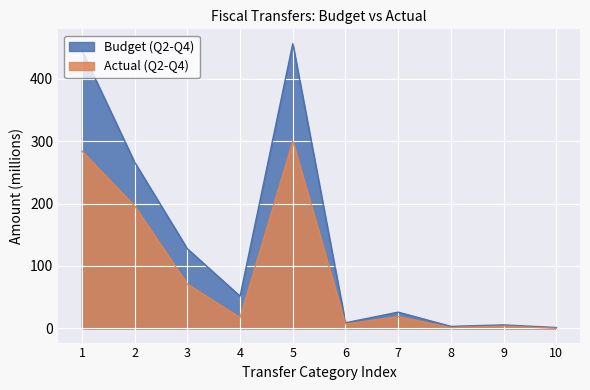

What is the value of the Actual (Q2-Q4) point at the 6th from the left?

7.0